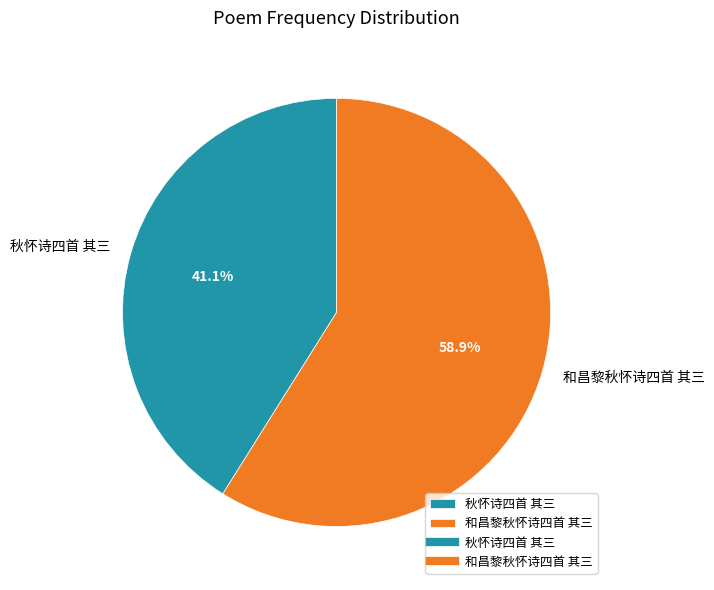

What is the smallest slice in the pie chart?

秋怀诗四首 其三